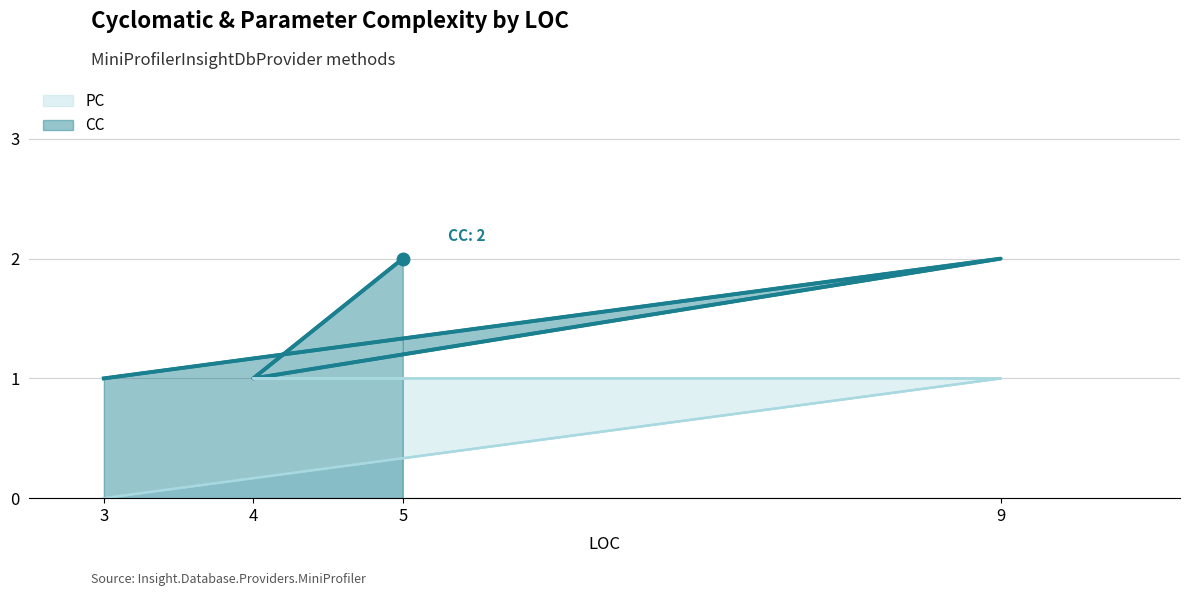

True or false: PC (line) and CC (line) intersect in this chart.

False